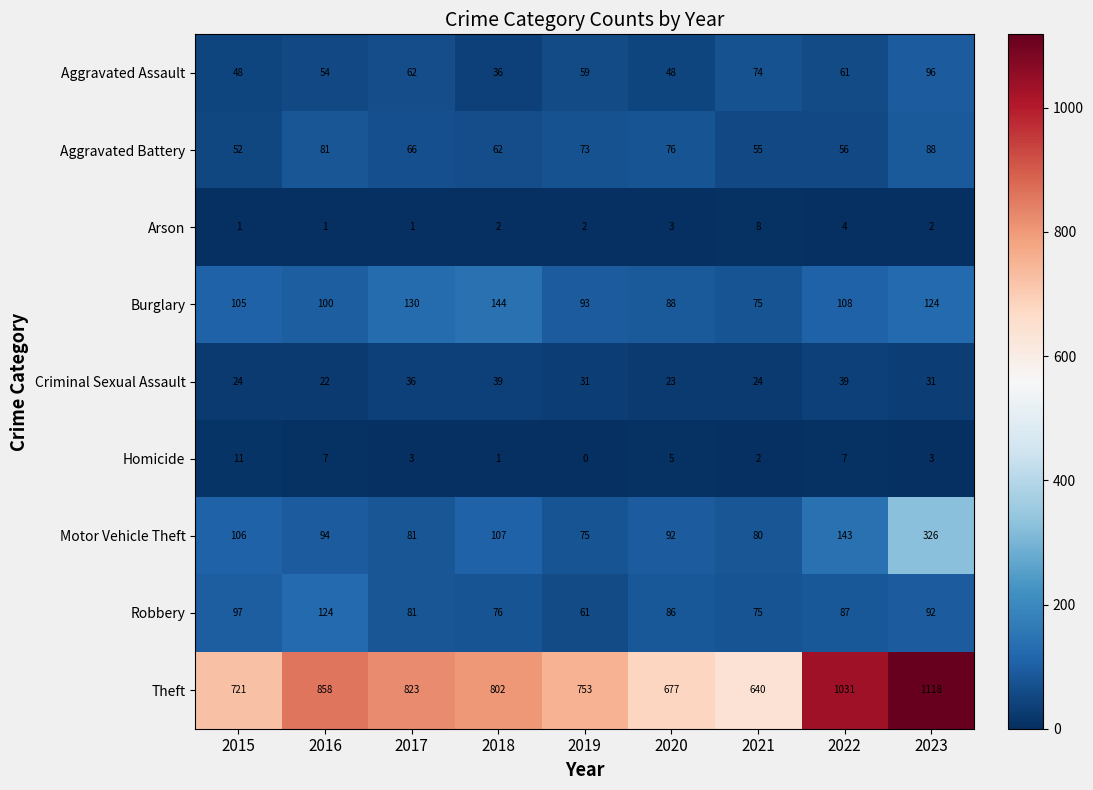

Read the Robbery value at 2020.

86